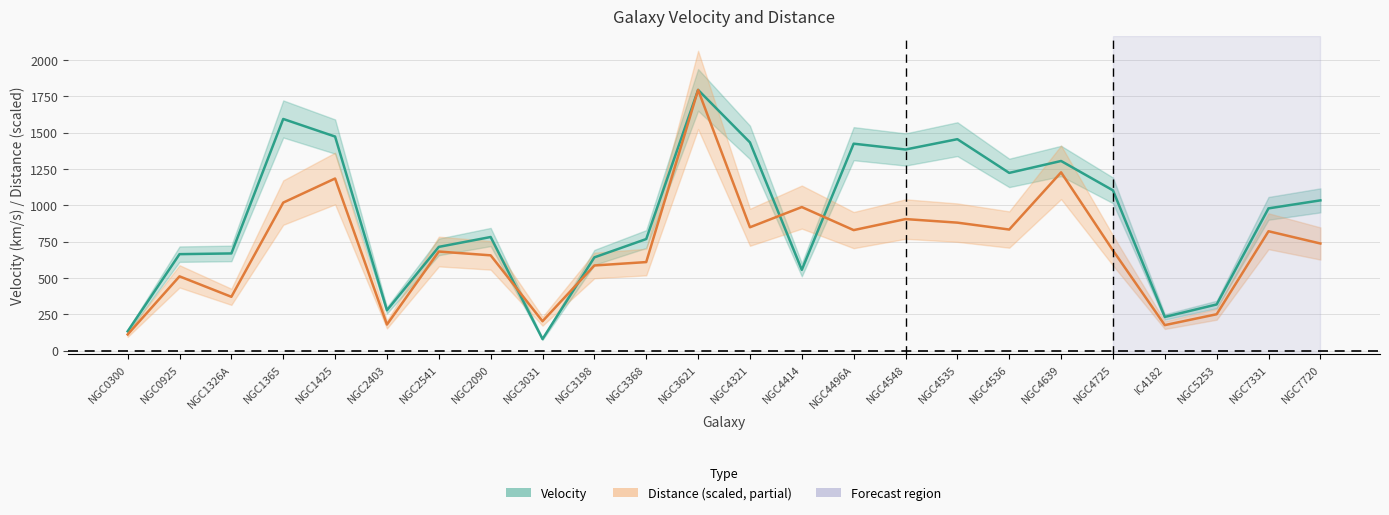

Which series has the largest range (max minus min)?

Velocity